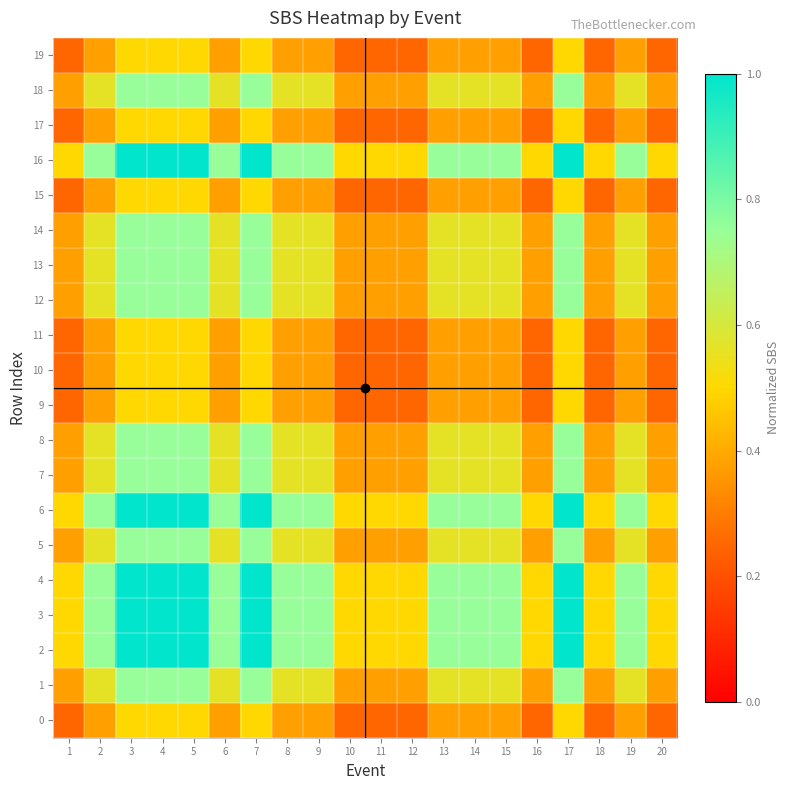

What is the spread (max minus min) of values at 18?

0.2